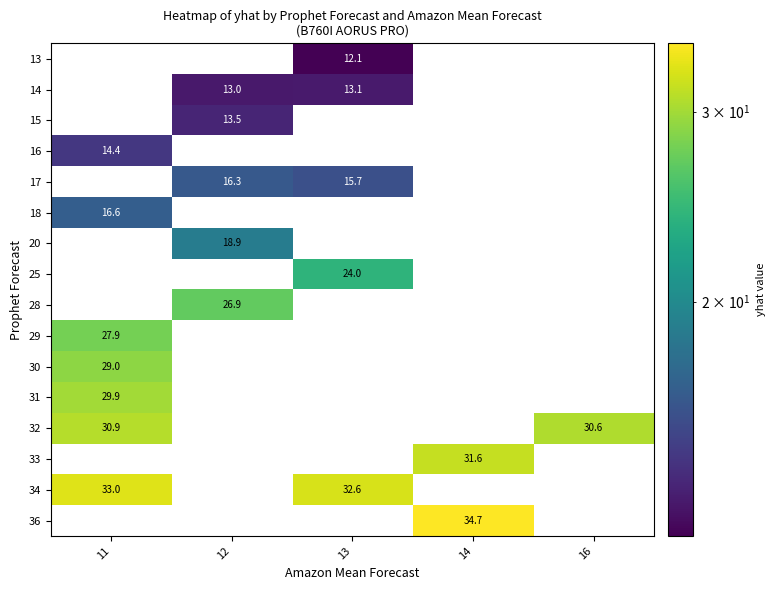

The value of 17 at 13 is 3.3. True or false?

False